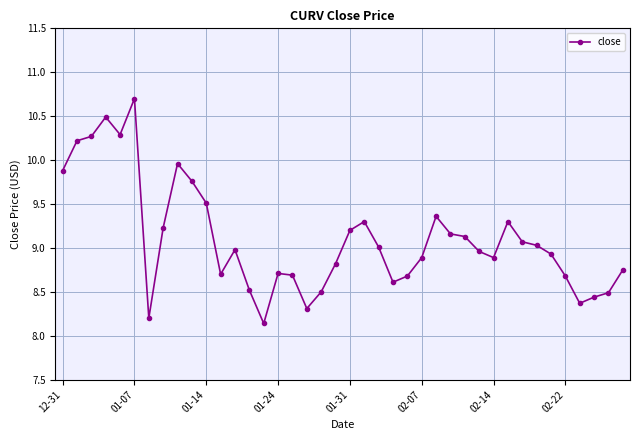

What is the maximum value shown in the chart?

10.7